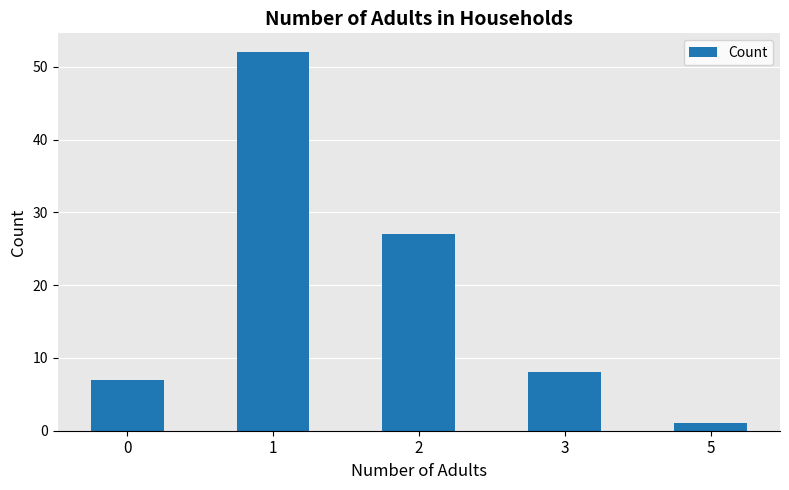

What is the value of the 2nd bar from the left?

52